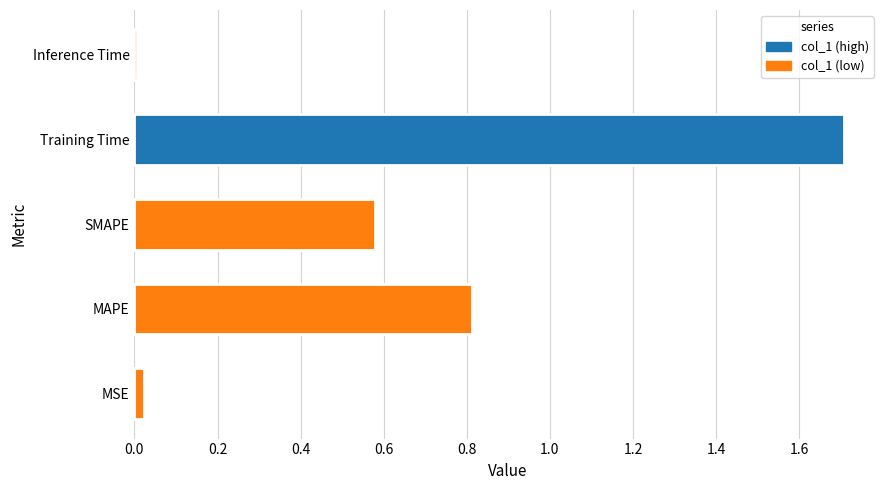

The chart shows a value of 0.8 at MAPE. True or false?

True